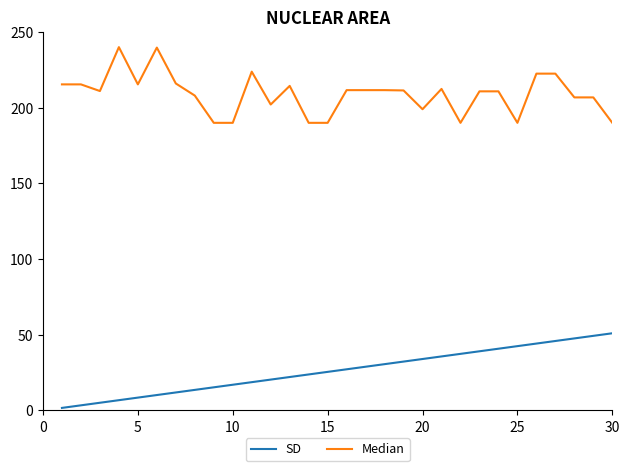

Rank the series by their maximum value, from highest to lowest.

Median, SD